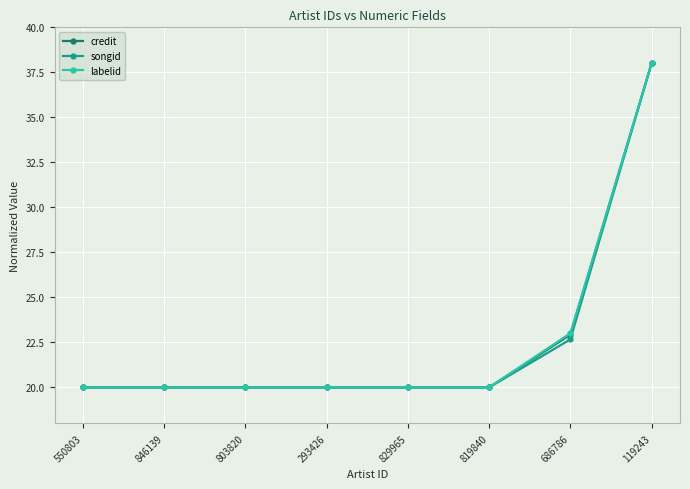

At which label does credit reach its peak?

119243